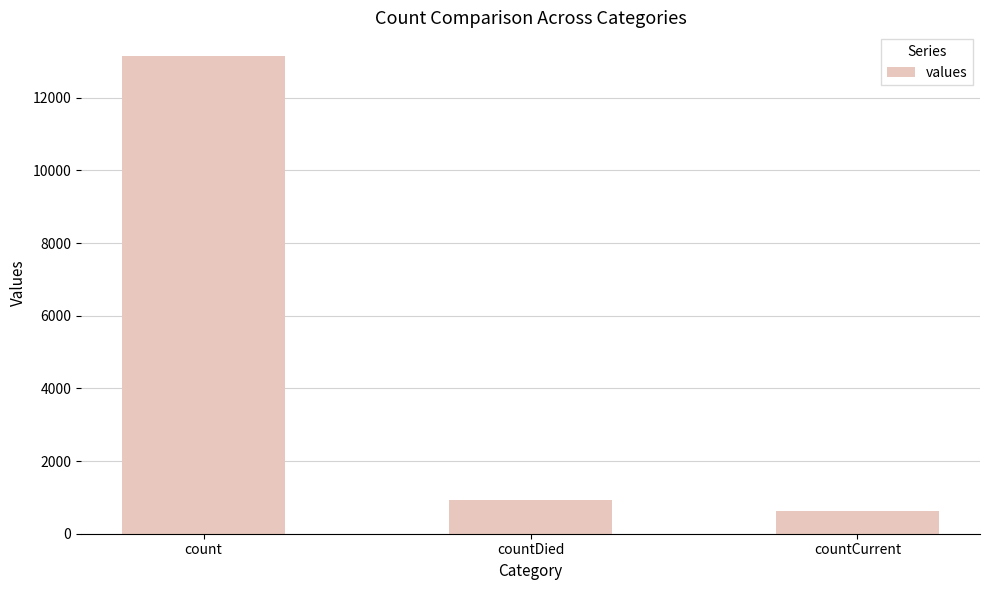

What is the minimum value shown in the chart?

622